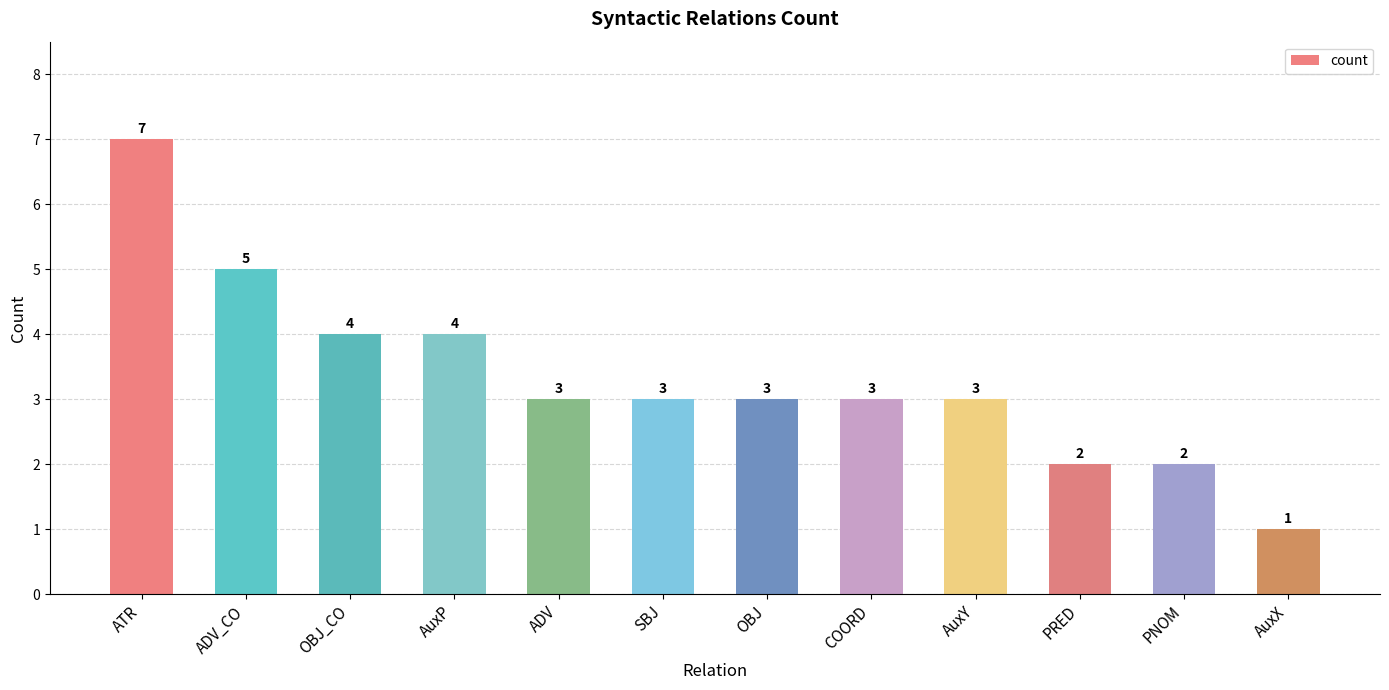

What is the approximate value at AuxP?

4